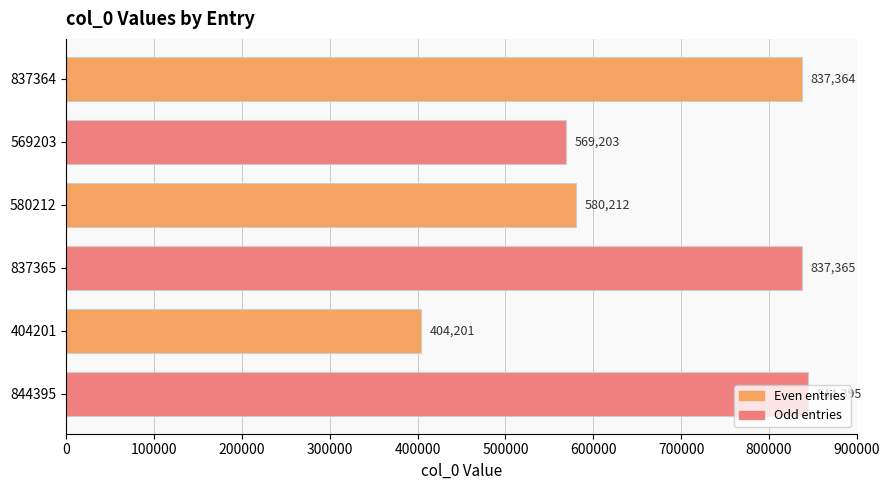

What is the change in value from 837364 to 404201?

-433163